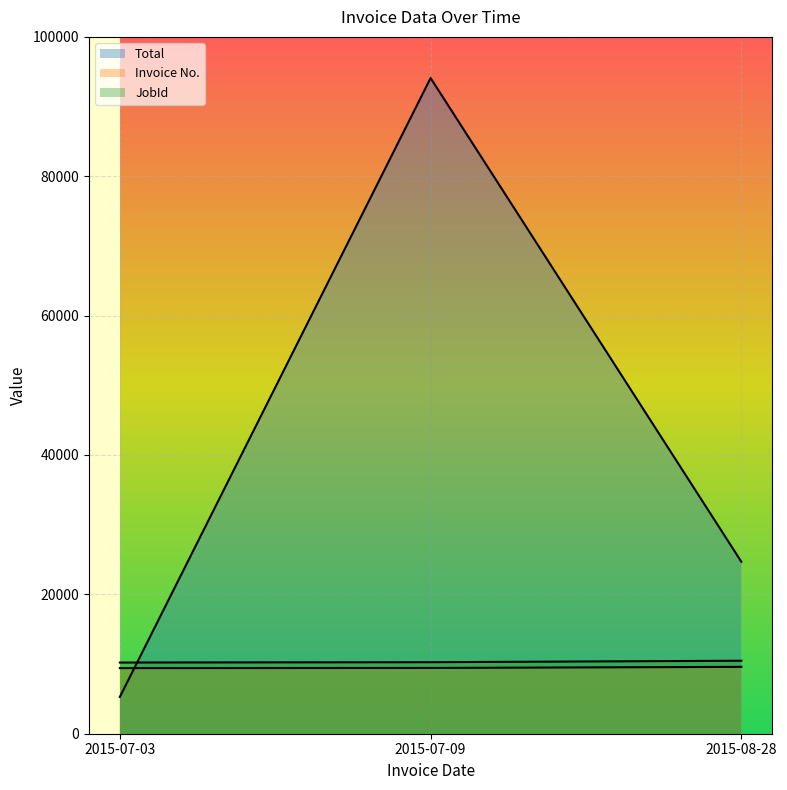

Which category has the highest value across all series?

2015-07-09